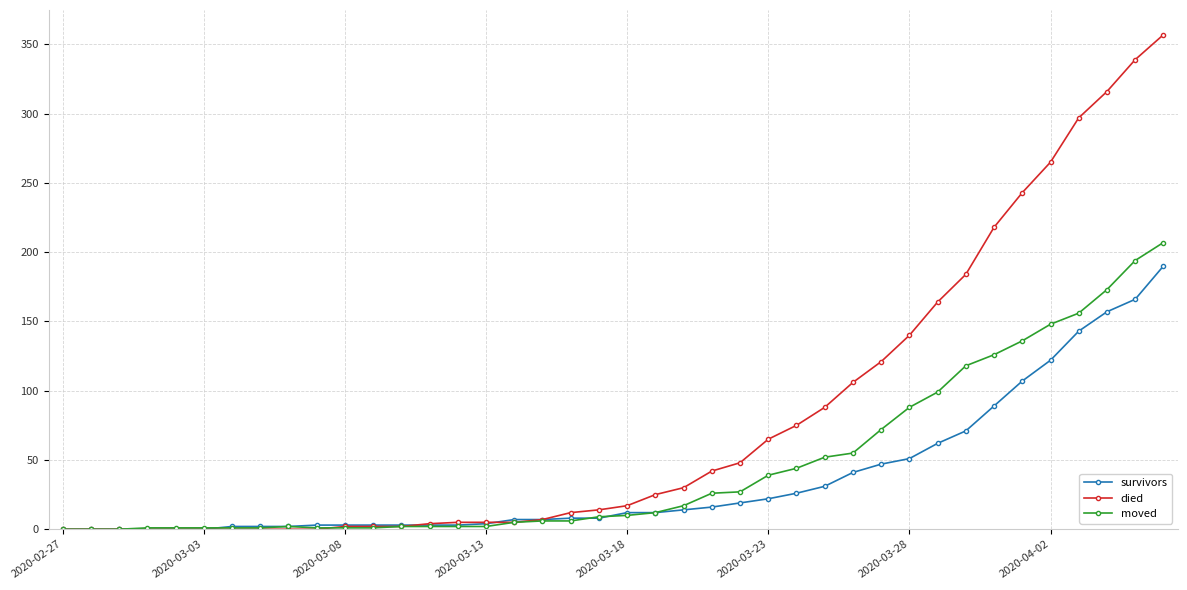

Is this an area chart (filled region under the line)?

No